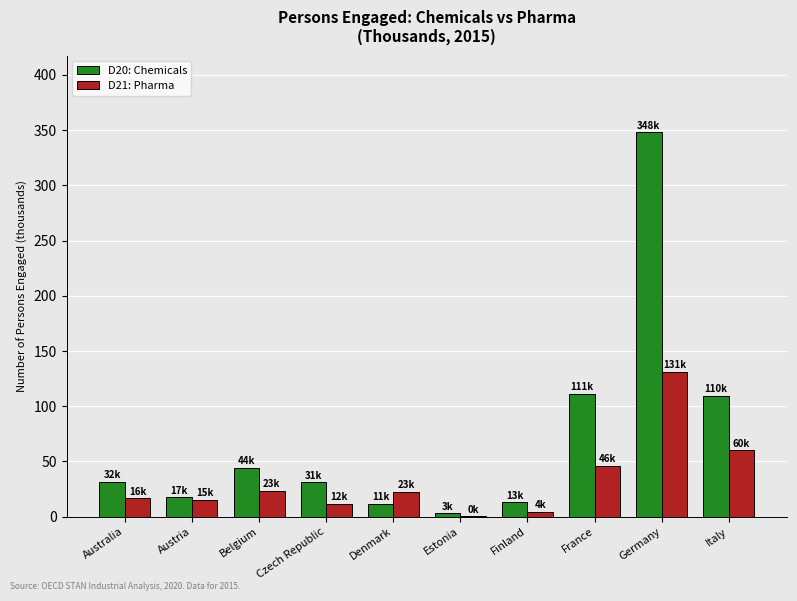

What is the average value of the D21: Pharma series?

33.1